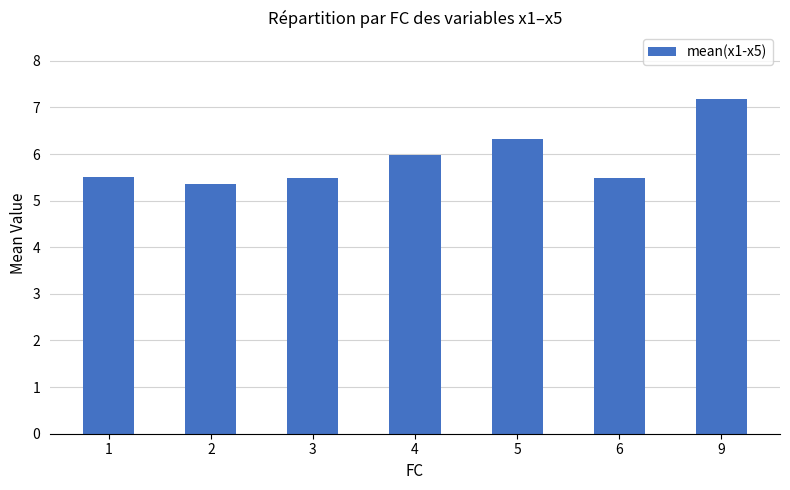

What is the approximate value at 1?

5.5